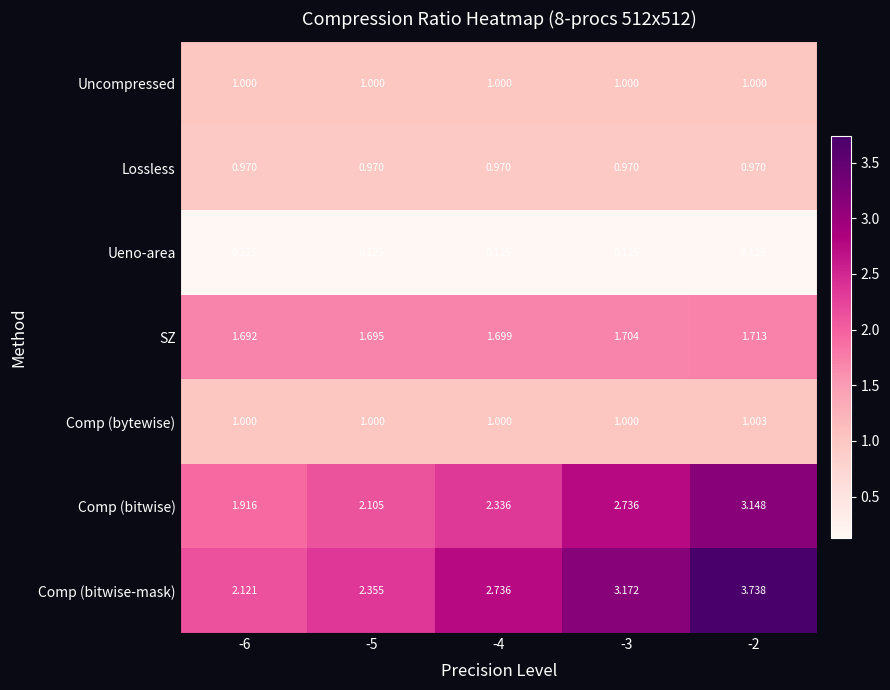

Which series changed the most between -3 and -2?

Comp (bitwise-mask)